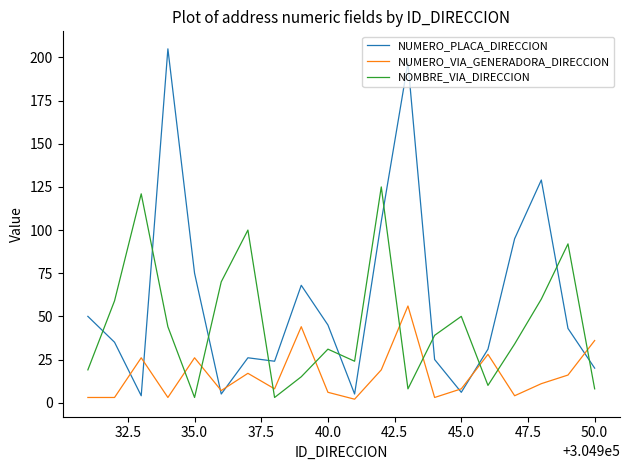

Which series has the widest spread of values?

NUMERO_PLACA_DIRECCION